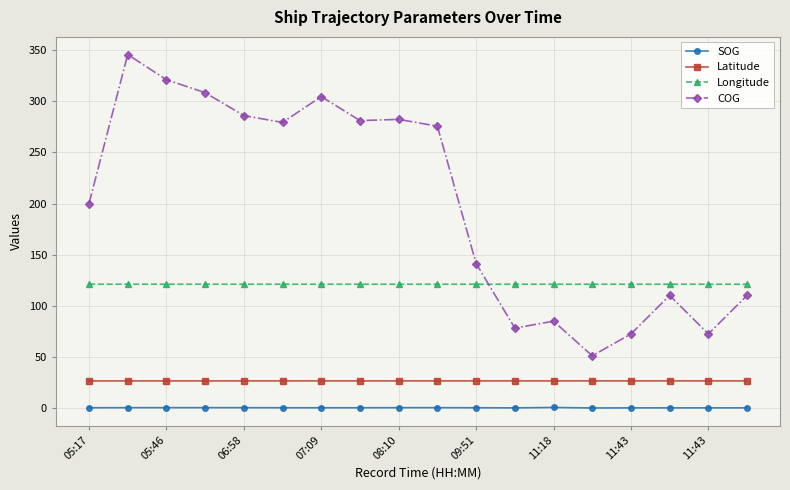

Rank the series by their maximum value, from lowest to highest.

SOG, Latitude, Longitude, COG